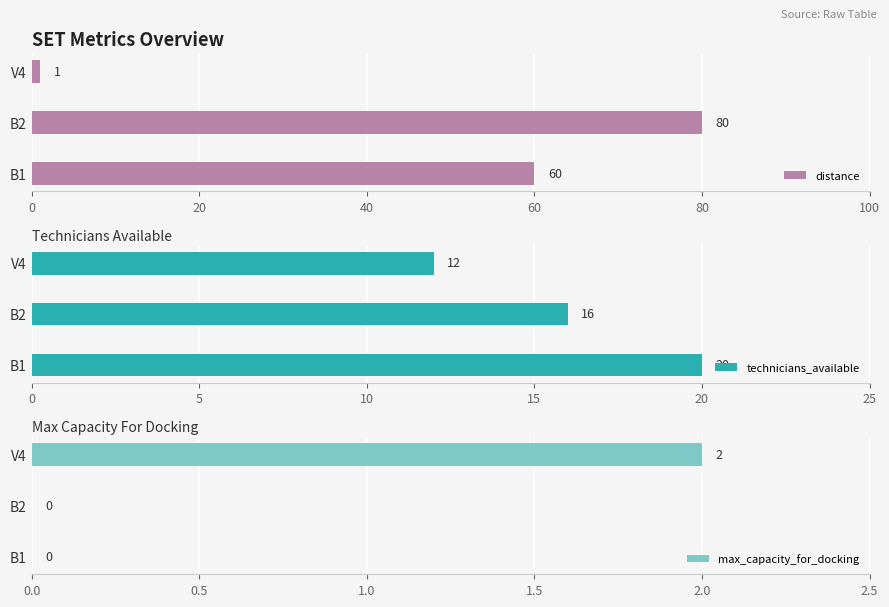

Reading left to right, list all the values displayed in this chart.

distance: 60	80	1
technicians_available: 20	16	12
max_capacity_for_docking: 0	0	2